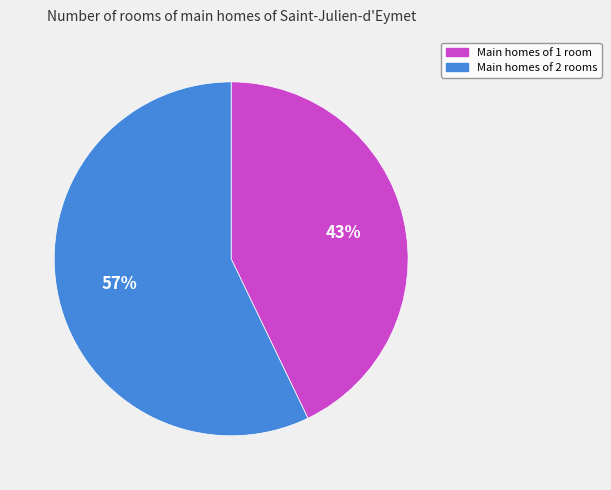

To the nearest percent, what portion does Main homes of 1 room represent?

43%